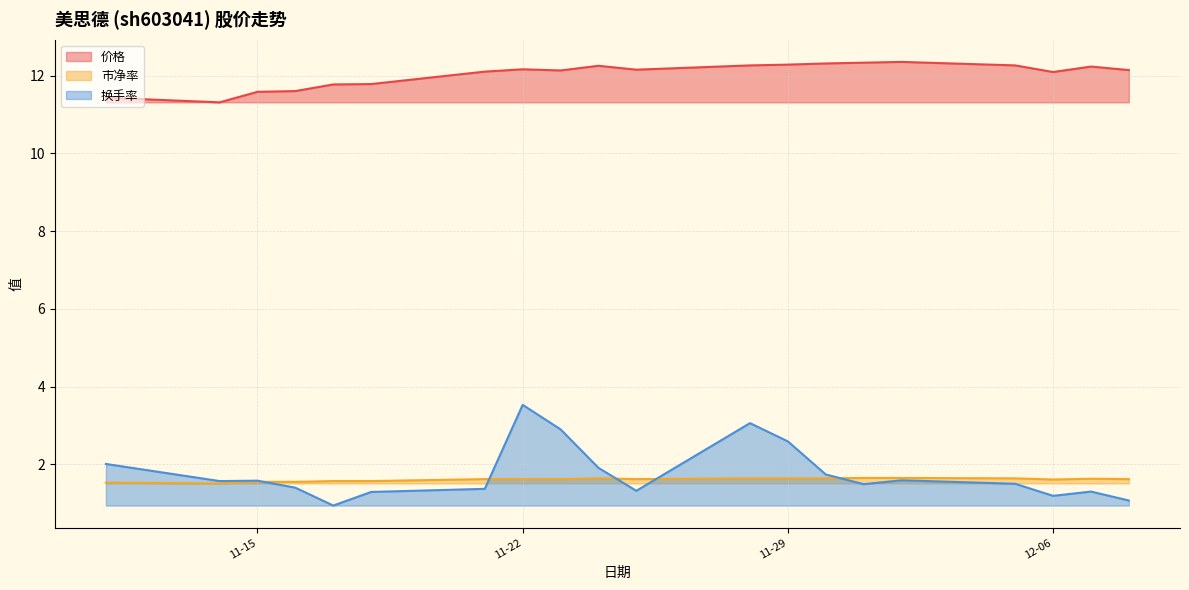

Is it true that 换手率 equals 1.1 at 2022-12-08?

True